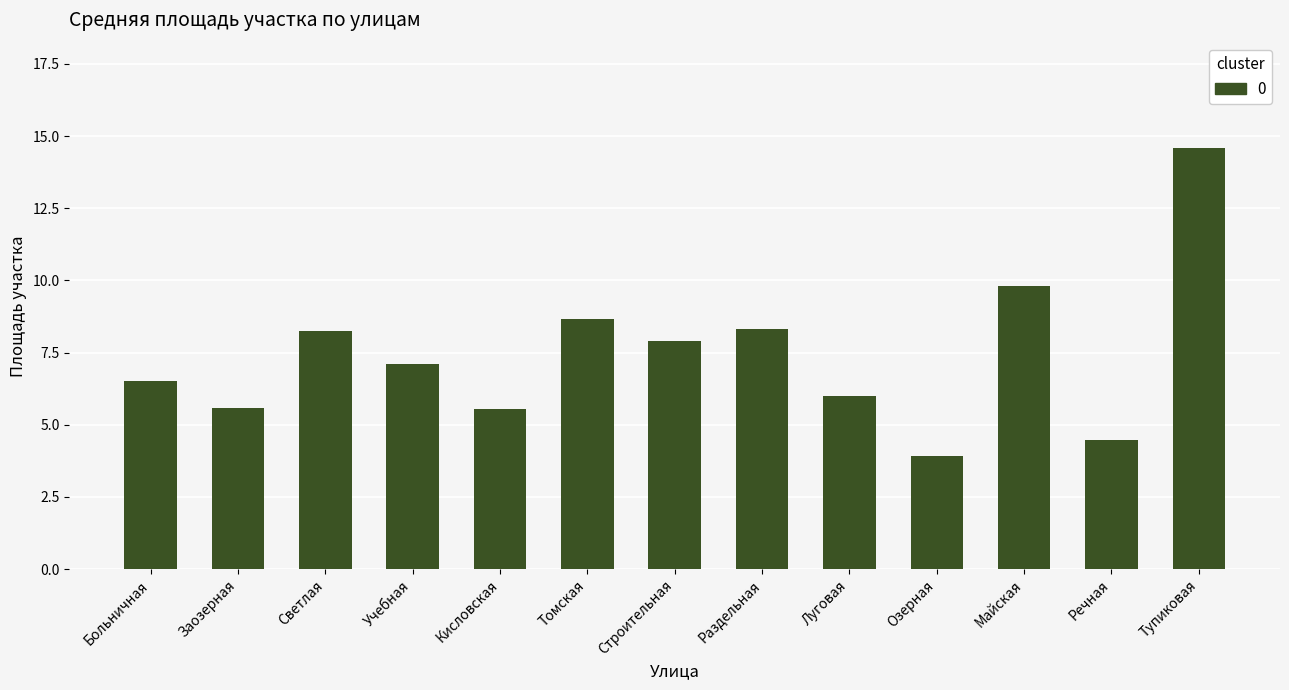

How many bars are there in total?

13